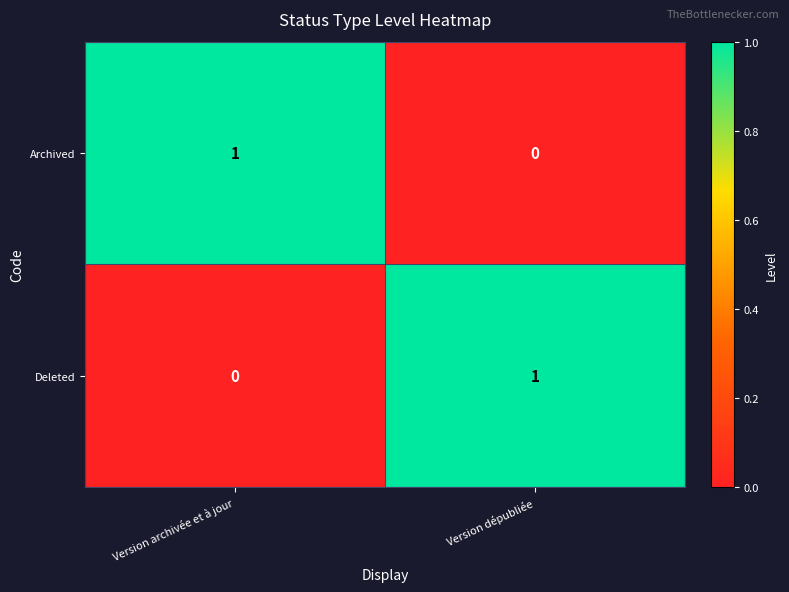

Is it true that Deleted equals 1 at Version dépubliée?

True